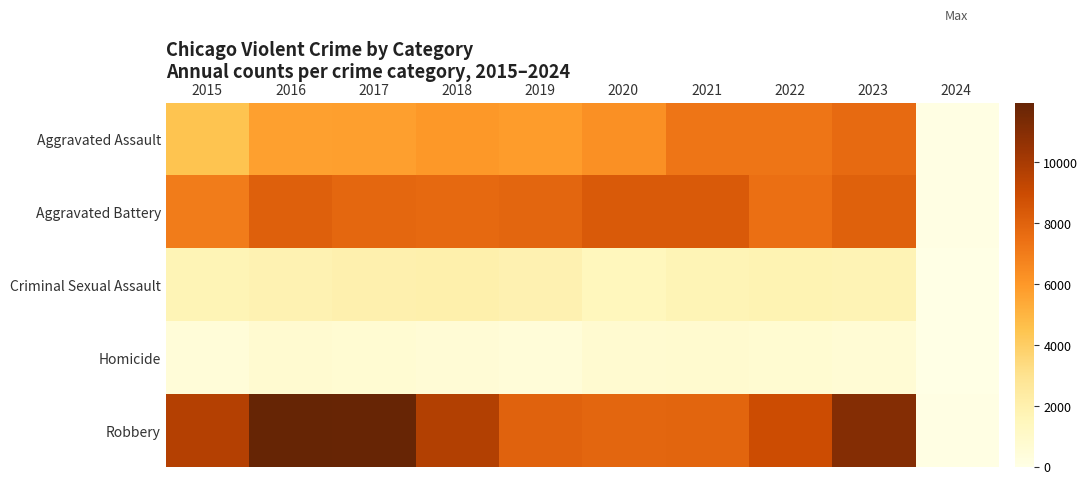

Reading left to right, what are all the values shown in this chart?

Aggravated Assault: 2015=4480	2016=5712	2017=5793	2018=6001	2019=5841	2020=6263	2021=7242	2022=7281	2023=7693	2024=82
Aggravated Battery: 2015=7019	2016=8086	2017=7845	2018=7735	2019=7857	2020=8319	2021=8347	2022=7489	2023=8074	2024=88
Criminal Sexual Assault: 2015=1689	2016=1844	2017=1963	2018=2018	2019=1903	2020=1476	2021=1714	2022=1780	2023=1759	2024=11
Homicide: 2015=496	2016=786	2017=672	2018=588	2019=499	2020=787	2021=804	2022=720	2023=625	2024=3
Robbery: 2015=9638	2016=11960	2017=11880	2018=9681	2019=7995	2020=7855	2021=7918	2022=8965	2023=11045	2024=85